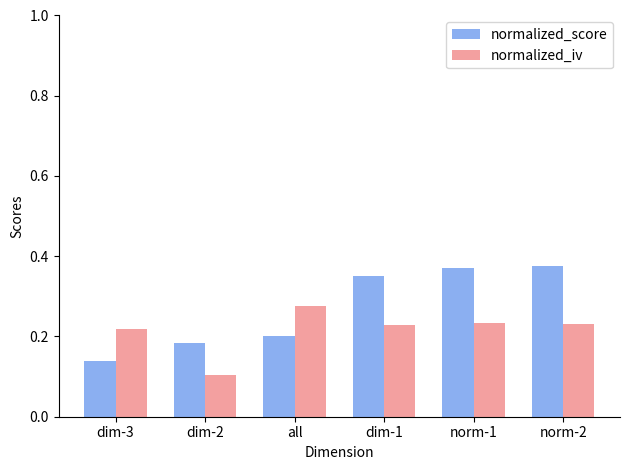

At how many categories does at least one series exceed 0?

6